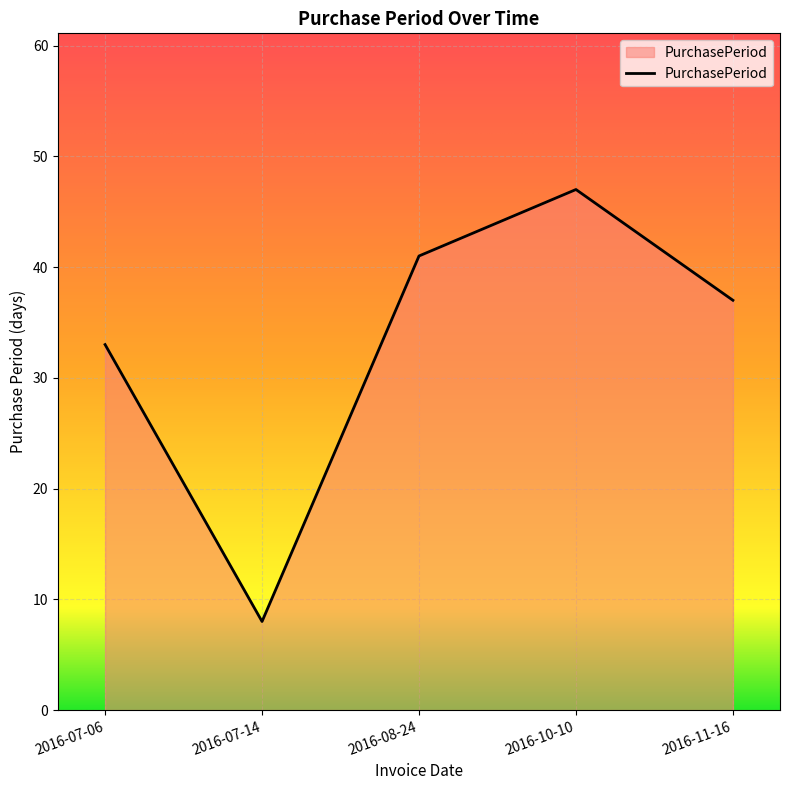

Rank the categories by value from lowest to highest.

2016-07-14, 2016-07-06, 2016-11-16, 2016-08-24, 2016-10-10